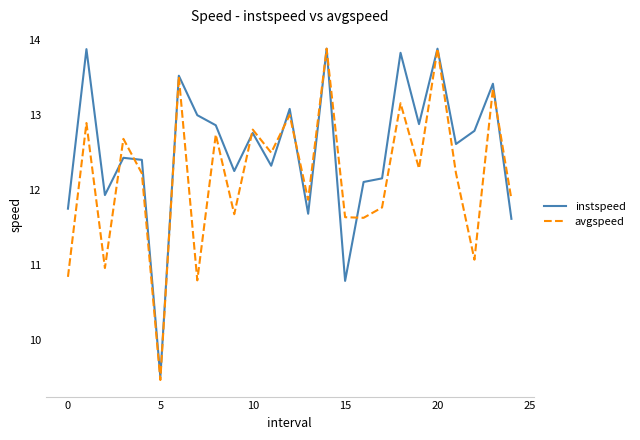

Rank the series by their average value, from highest to lowest.

instspeed, avgspeed